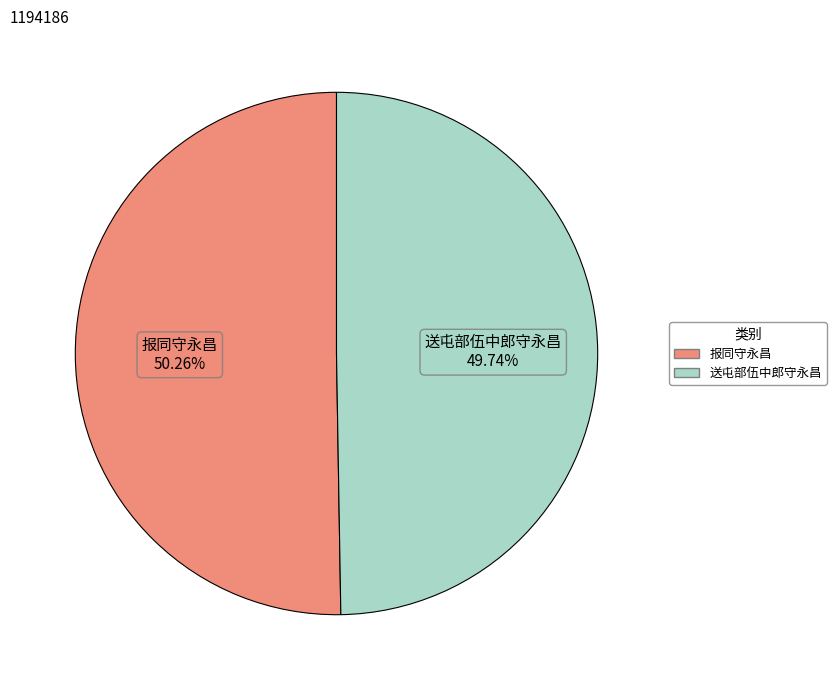

To the nearest percent, what is the difference between the largest and smallest slice percentages?

1%